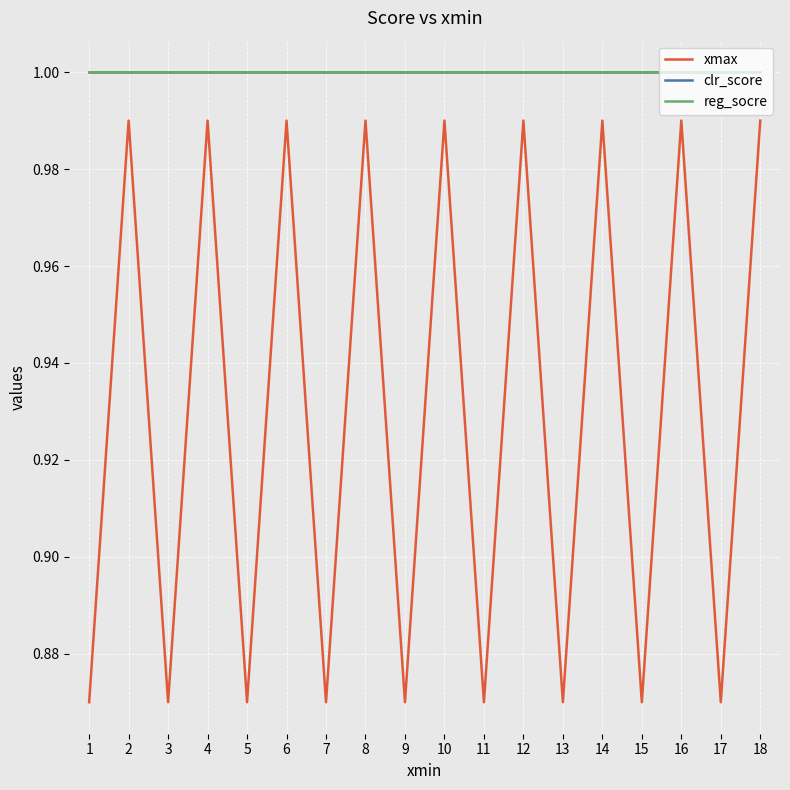

At which label does xmax reach its minimum?

1